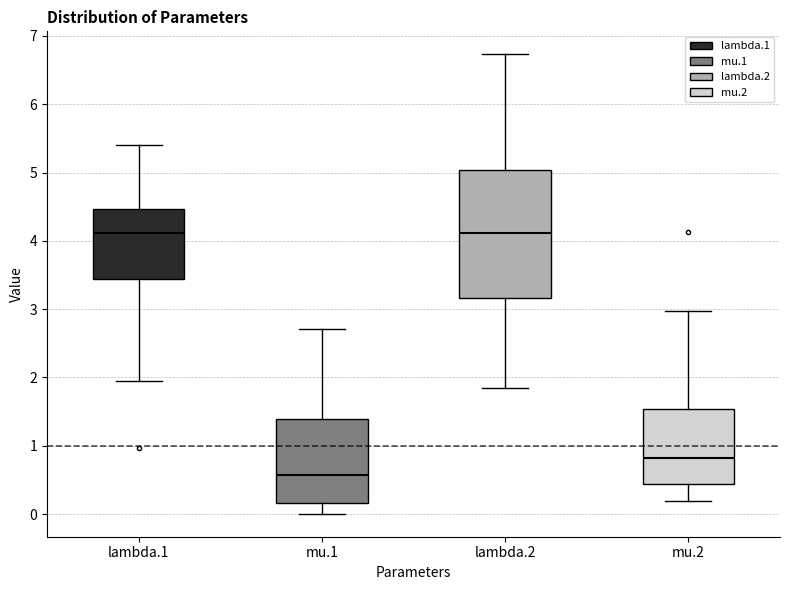

Where does the upper whisker of the box for lambda.1 end on the y-axis? The values are not printed on the chart, so give them approximately, as read against the axis.

5.4